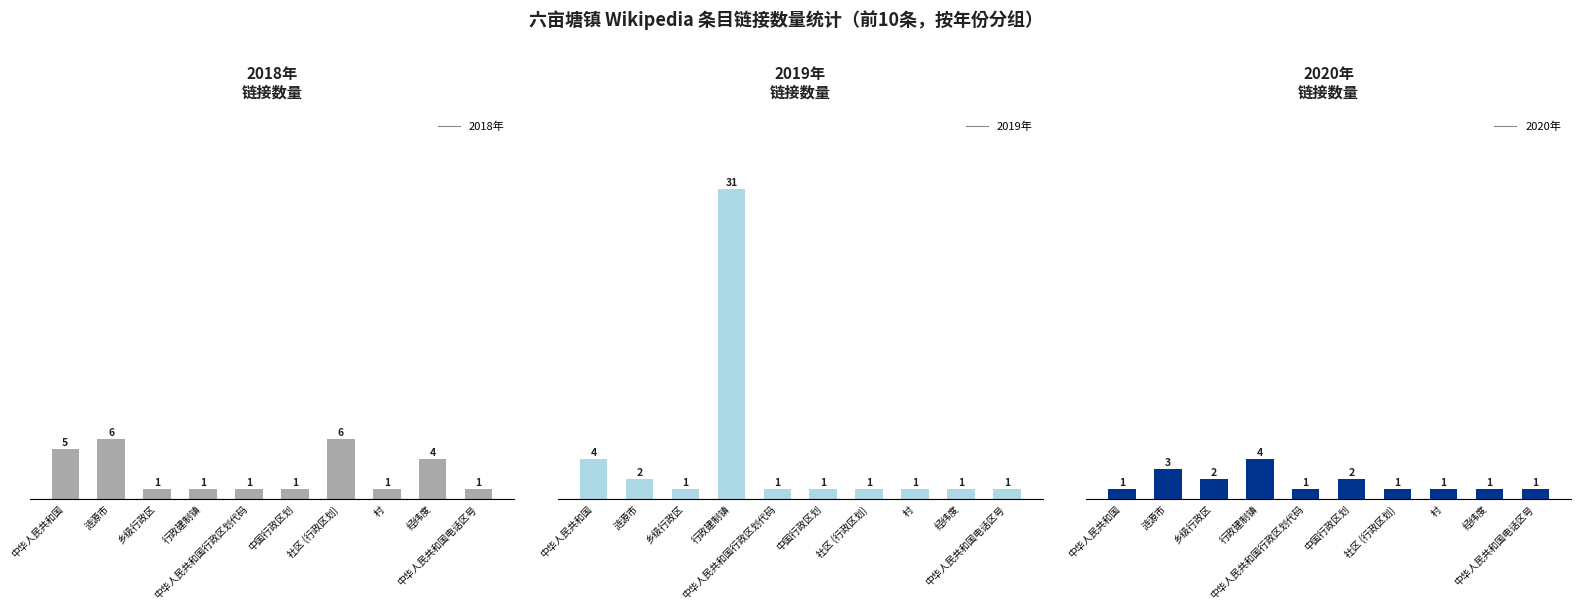

What are all the series names shown in the legend?

2018, 2019, 2020